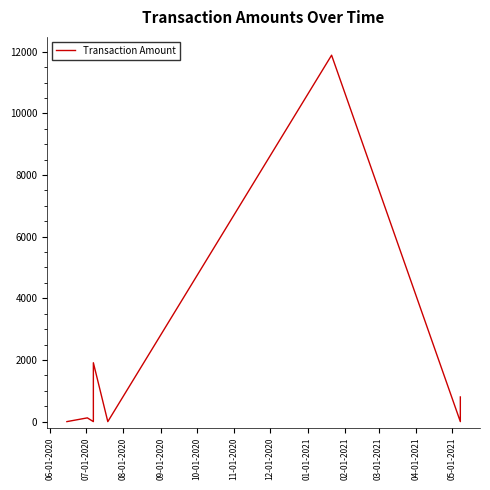

How many categories are shown in the chart?

9